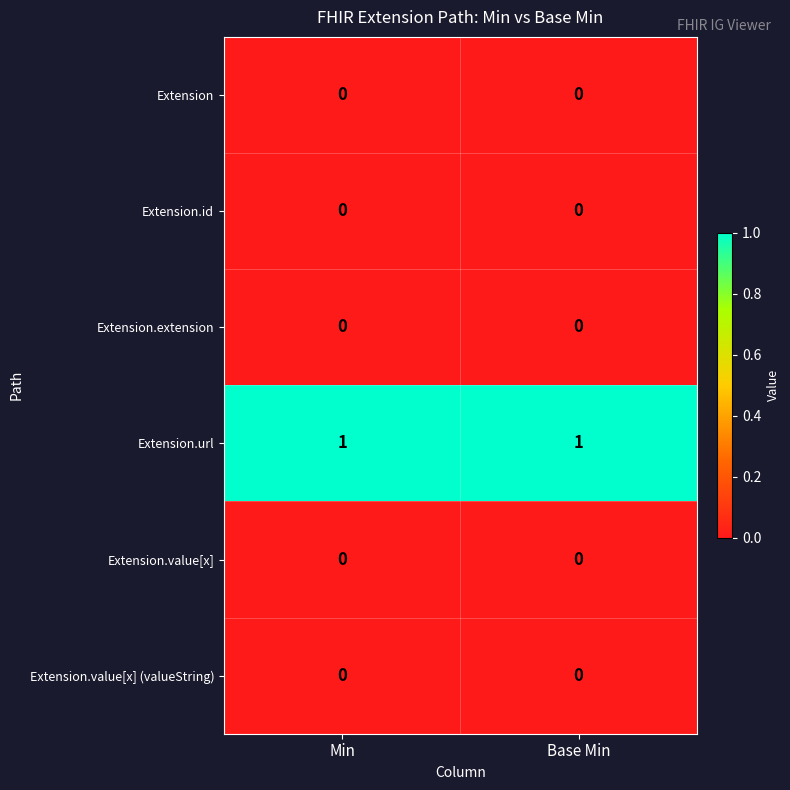

Which series has the largest total across all categories?

Extension.url